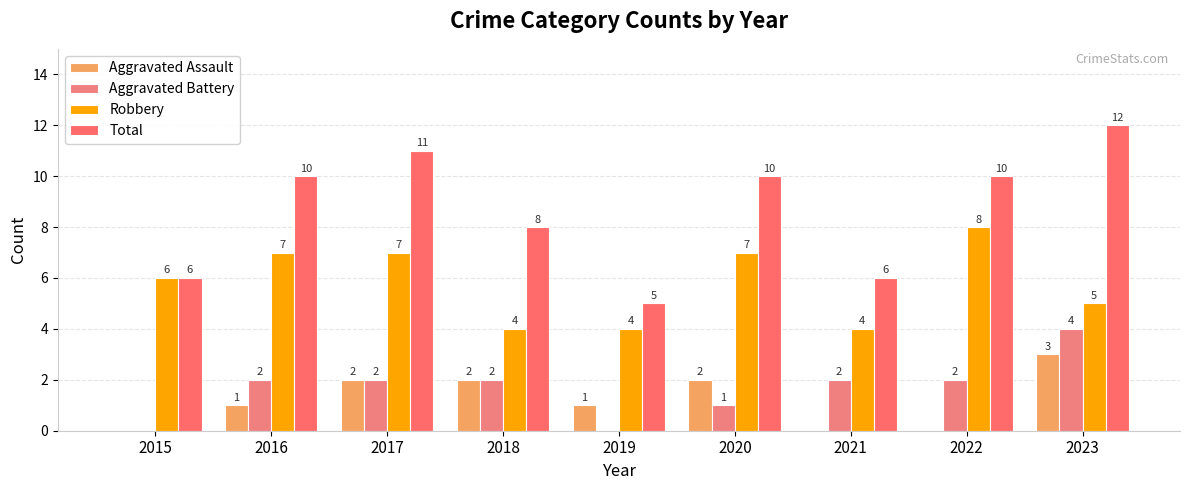

Rank the series at 2023 from lowest to highest value.

Aggravated Assault, Aggravated Battery, Robbery, Total